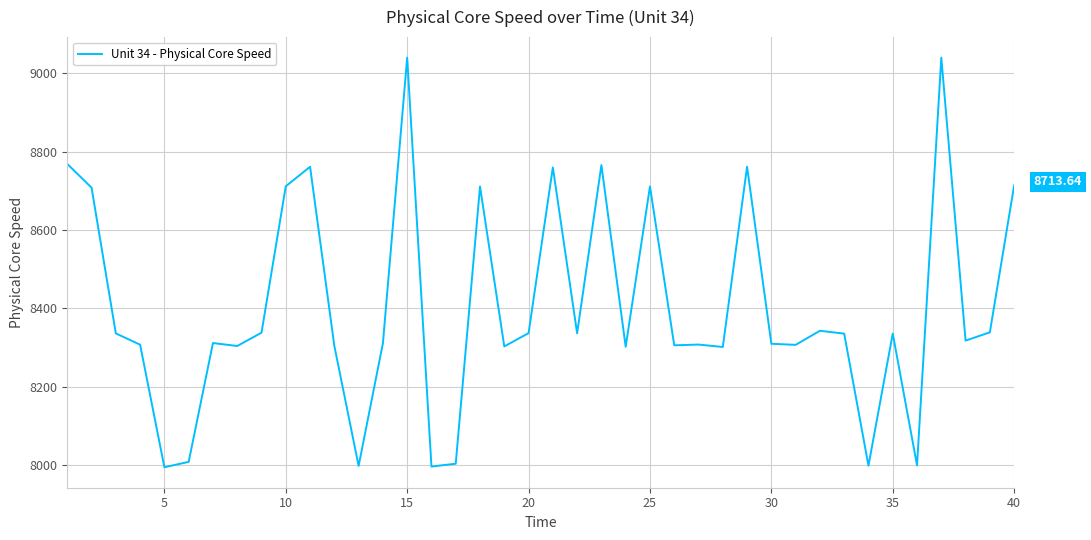

What is the difference between the maximum and minimum values?

1044.9